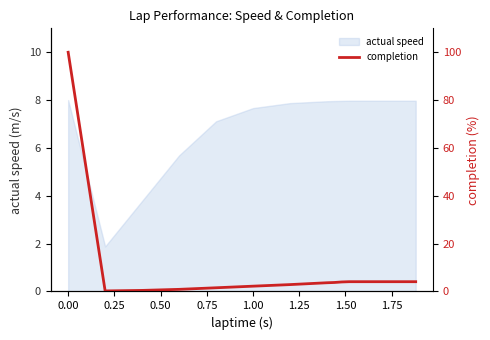

True or false: actual speed has a value of 3.4 at 0.00.

False